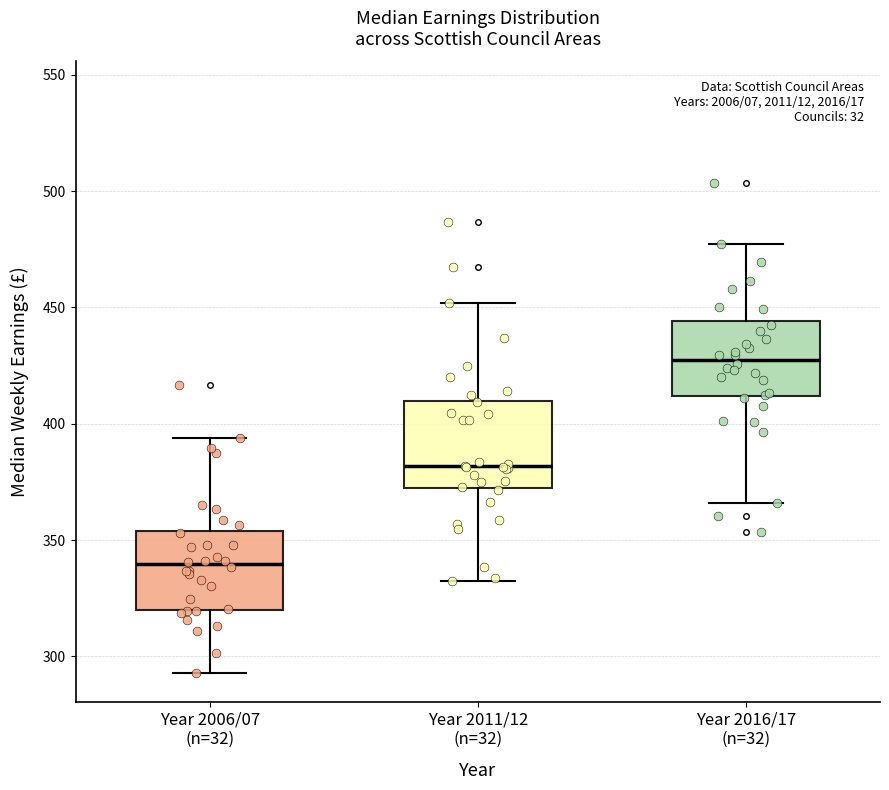

Where does the median line of the box for Year 2006/07 (n=32) sit on the y-axis? The values are not printed on the chart, so give them approximately, as read against the axis.

340